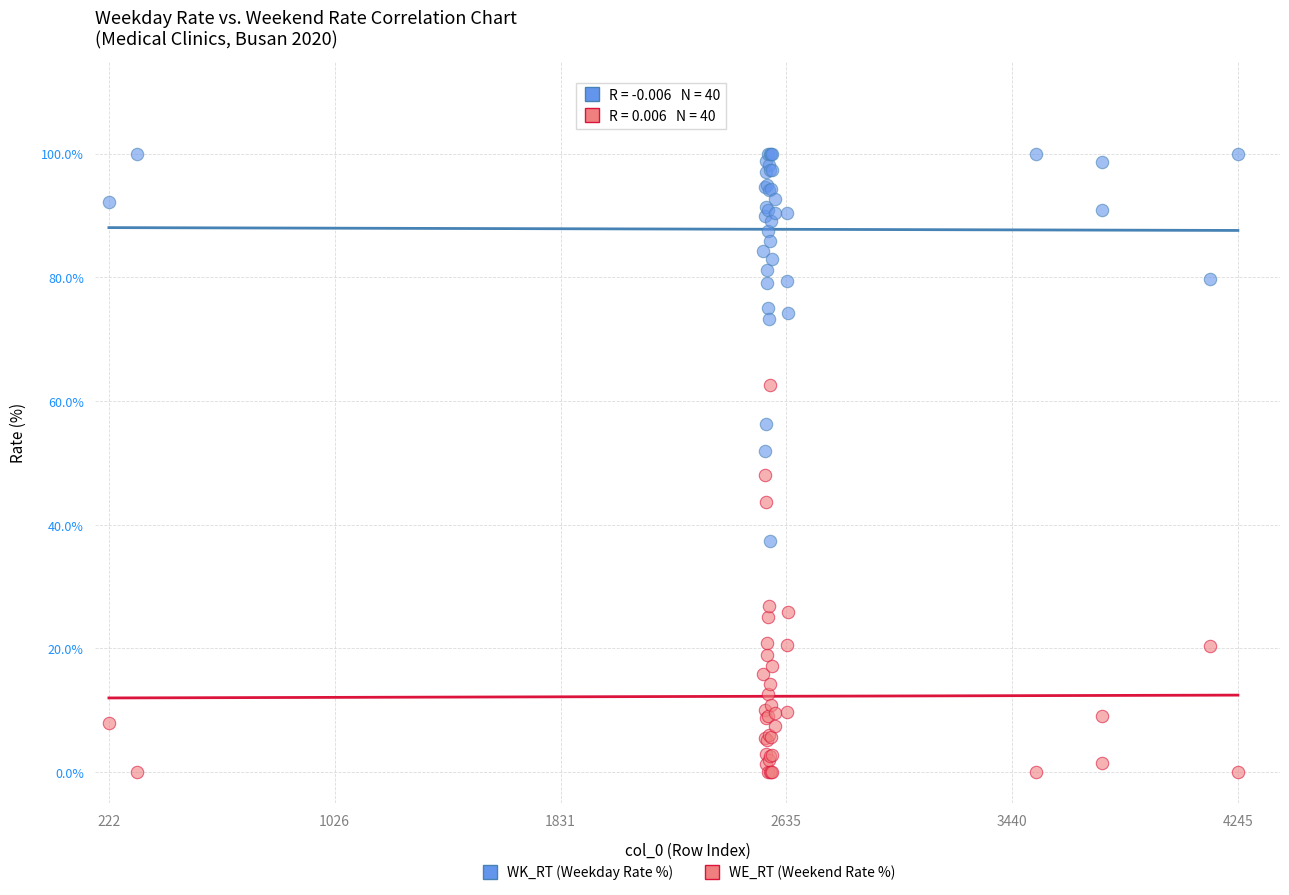

Which series contains the lowest Y value?

WE_RT (Weekend Rate %)